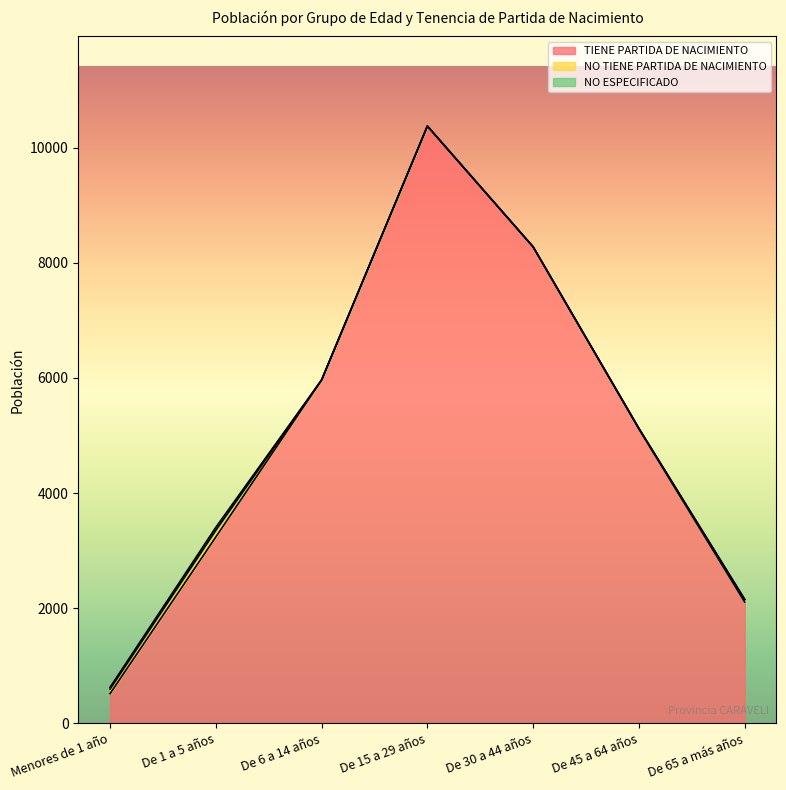

List the series in order of their peak value, lowest first.

NO ESPECIFICADO, NO TIENE PARTIDA DE NACIMIENTO, TIENE PARTIDA DE NACIMIENTO